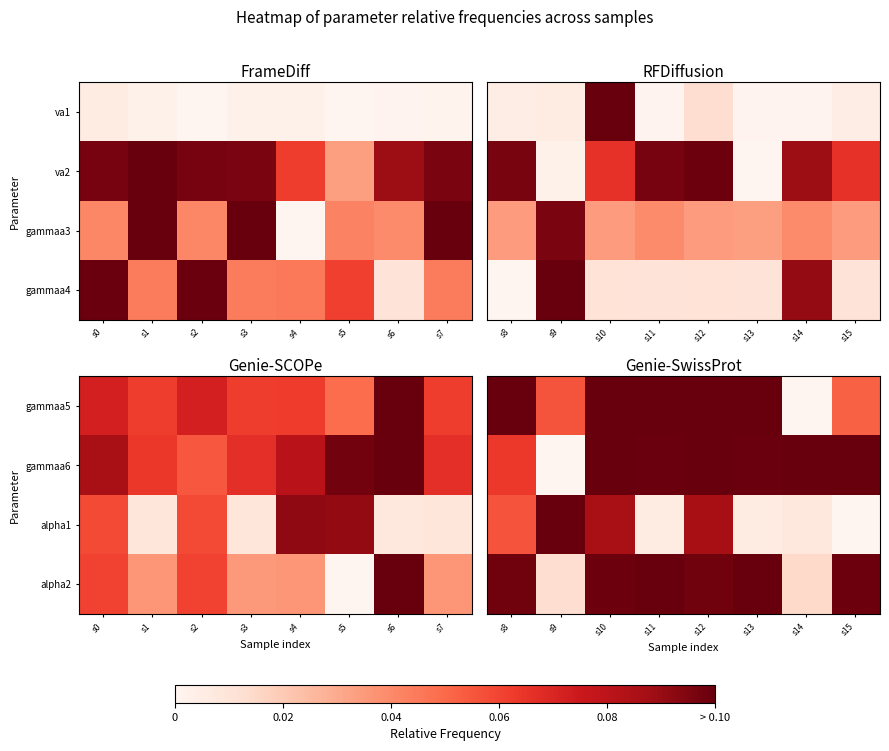

At which category is the sum across all series the highest?

s10